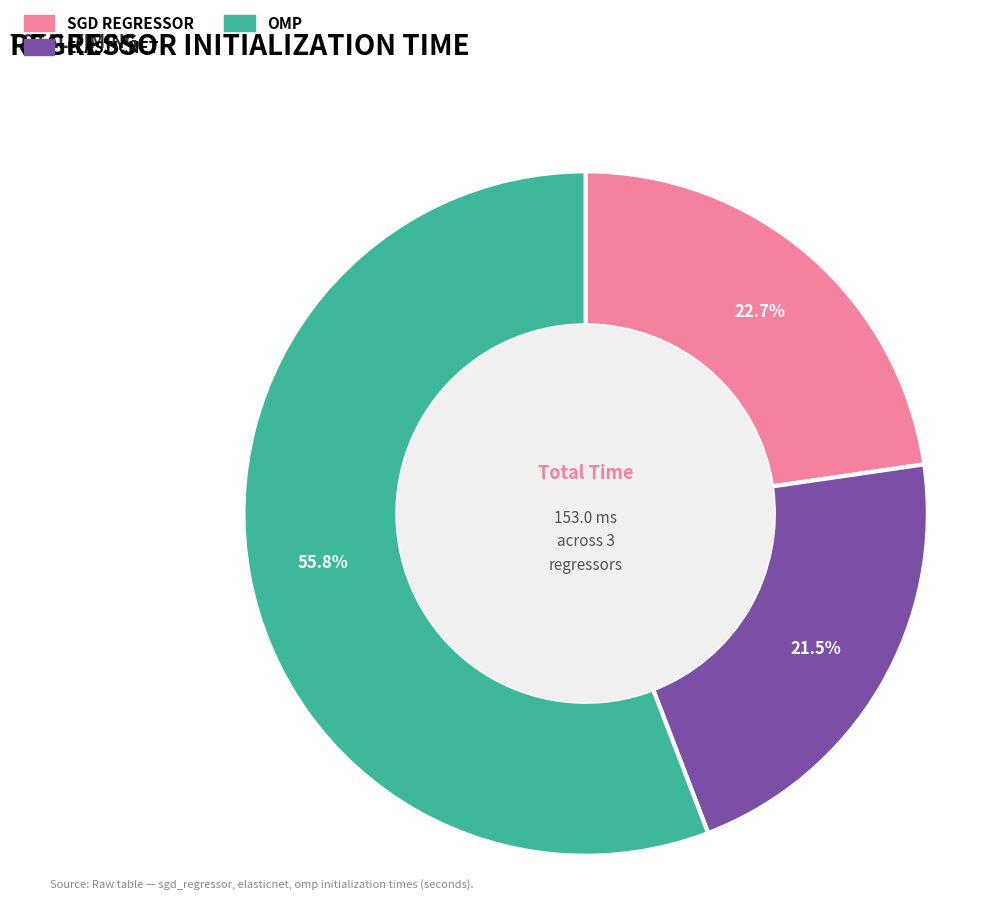

To the nearest percent, what is the average slice percentage?

33%